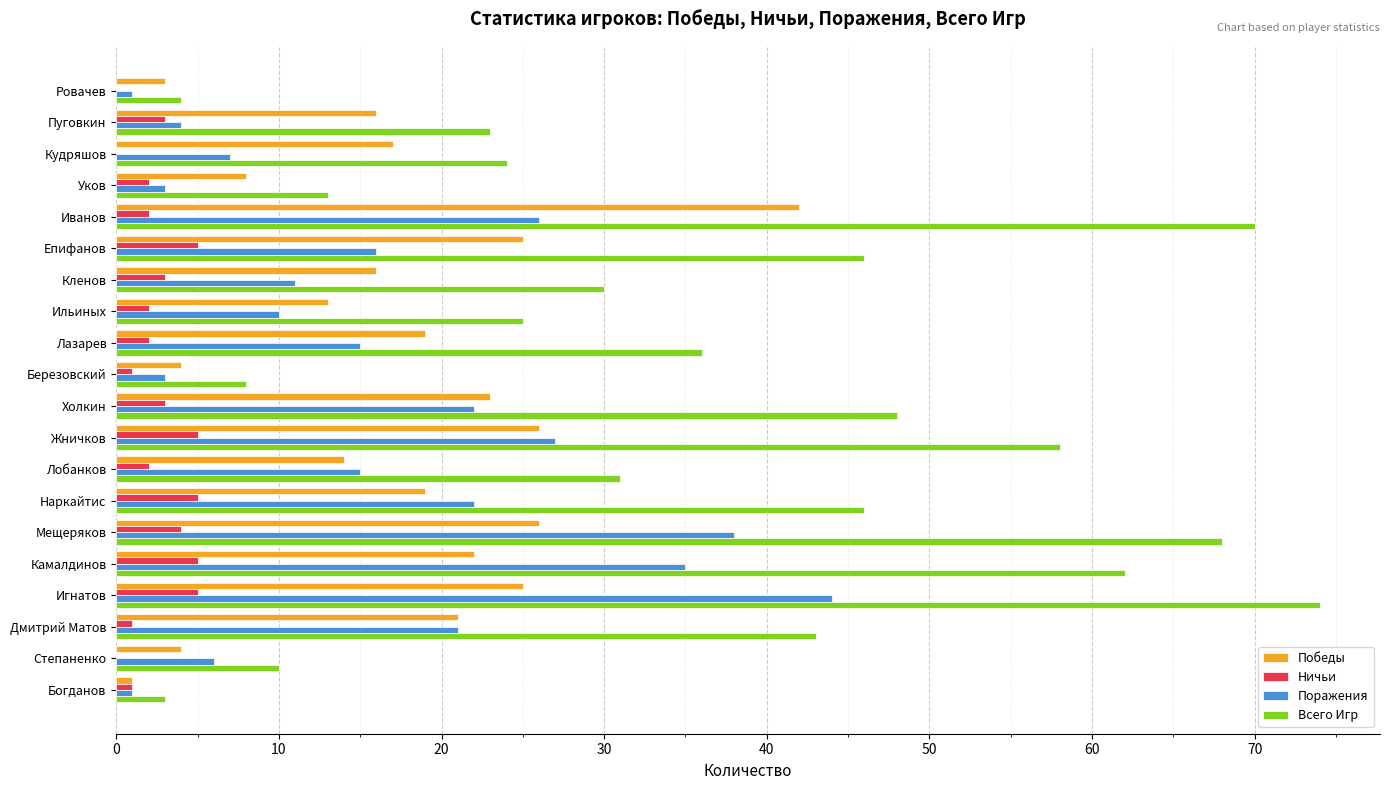

Count the number of data series in this chart.

4